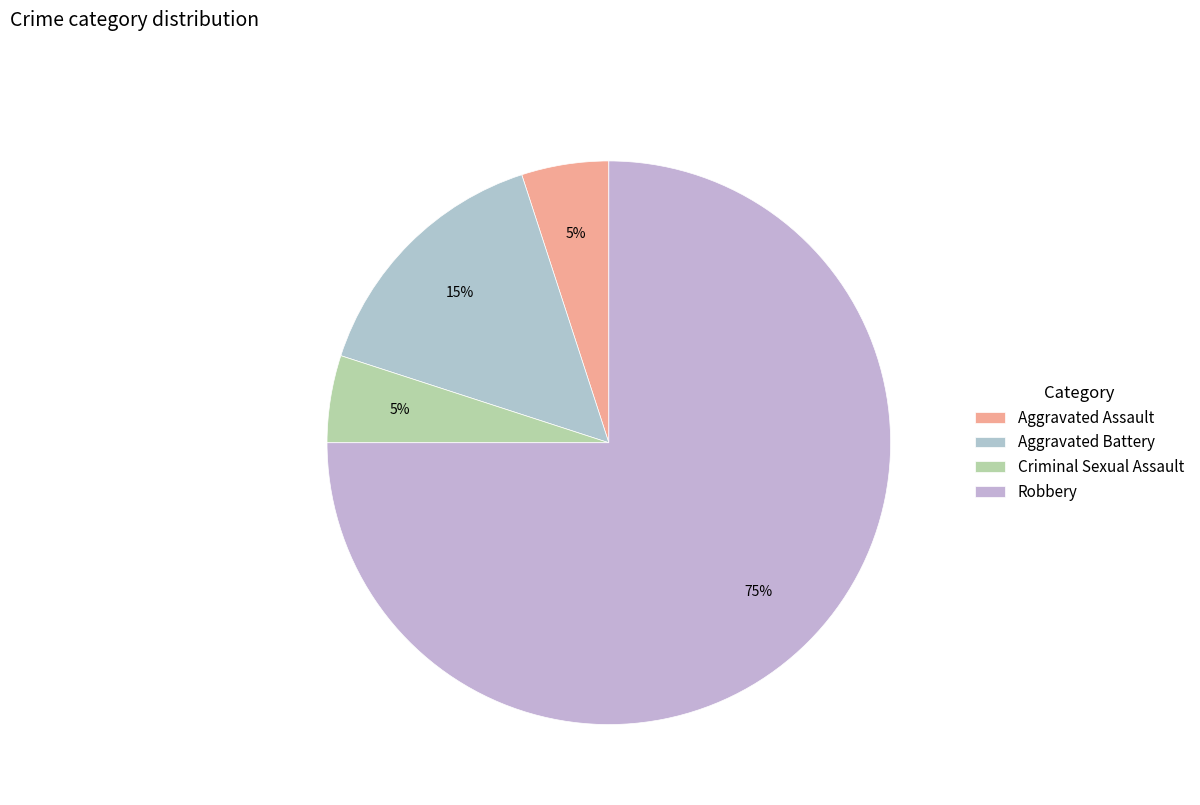

To the nearest percent, what is the average slice percentage?

25%